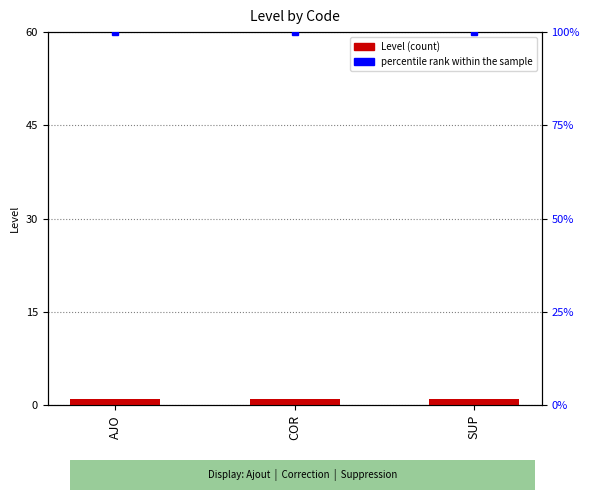

Rank the categories by Level value from lowest to highest.

AJO, COR, SUP